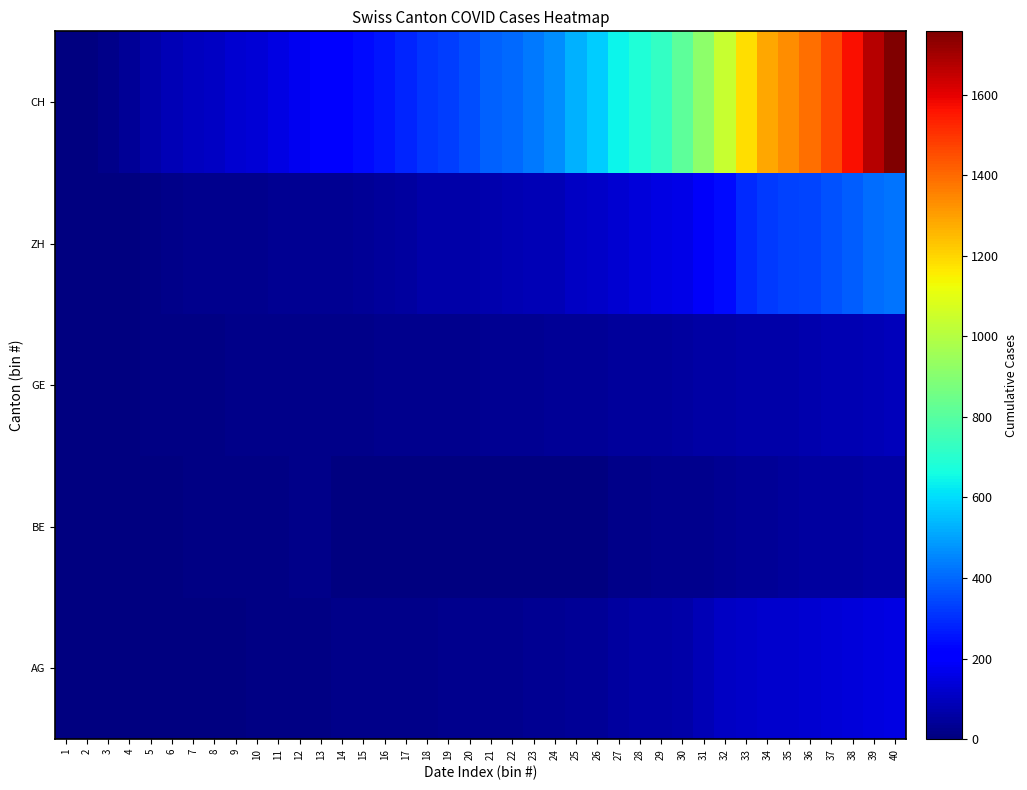

Reading right to left, what are all the values shown in this chart?

AG: 40=153	39=147	38=140	37=132	36=125	35=123	34=120	33=116	32=103	31=88	30=65	29=59	28=55	27=50	26=40	25=35	24=28	23=28	22=26	21=26	20=23	19=21	18=18	17=18	16=17	15=16	14=14	13=13	12=10	11=7	10=7	9=5	8=5	7=5	6=3	5=3	4=1	3=0	2=0	1=0
BE: 40=59	39=57	38=53	37=52	36=49	35=43	34=39	33=35	32=29	31=27	30=25	29=21	28=19	27=18	26=0	25=0	24=0	23=0	22=0	21=0	20=0	19=0	18=0	17=0	16=0	15=0	14=0	13=17	12=14	11=9	10=9	9=8	8=8	7=8	6=6	5=4	4=2	3=1	2=0	1=0
GE: 40=92	39=84	38=80	37=76	36=69	35=67	34=64	33=62	32=57	31=56	30=52	29=44	28=43	27=43	26=40	25=38	24=36	23=32	22=31	21=31	20=27	19=23	18=23	17=22	16=22	15=20	14=20	13=20	12=16	11=16	10=14	9=14	8=13	7=13	6=10	5=8	4=6	3=4	2=1	1=0
ZH: 40=424	39=405	38=382	37=357	36=338	35=330	34=317	33=294	32=238	31=190	30=162	29=153	28=142	27=130	26=111	25=103	24=87	23=83	22=80	21=75	20=68	19=67	18=62	17=52	16=45	15=38	14=33	13=30	12=30	11=28	10=26	9=23	8=23	7=23	6=19	5=13	4=5	3=2	2=0	1=0
CH: 40=1757	39=1668	38=1567	37=1468	36=1387	35=1334	34=1284	33=1185	32=1037	31=919	30=814	29=722	28=683	27=640	26=572	25=528	24=462	23=431	22=399	21=385	20=353	19=325	18=309	17=285	16=258	15=234	14=218	13=206	12=178	11=154	10=136	9=125	8=107	7=100	6=84	5=62	4=38	3=20	2=3	1=0